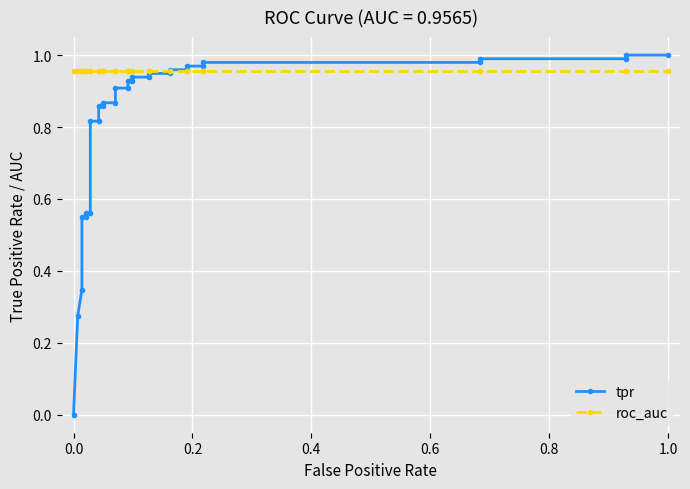

What are all the series names shown in the legend?

tpr, roc_auc